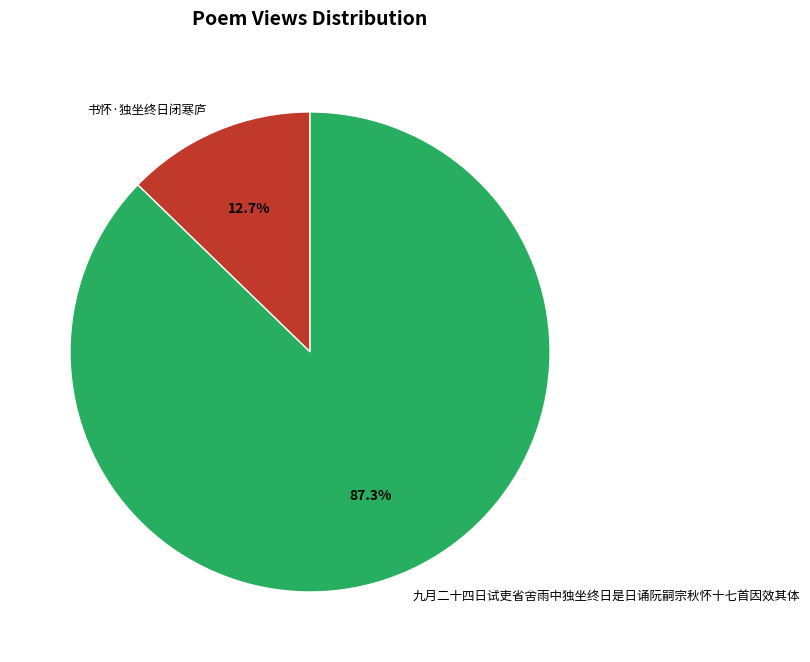

What is the total percentage of 书怀·独坐终日闭寒庐 and 九月二十四日试吏省舍雨中独坐终日是日诵阮嗣宗秋怀十七首因效其体?

100.0%